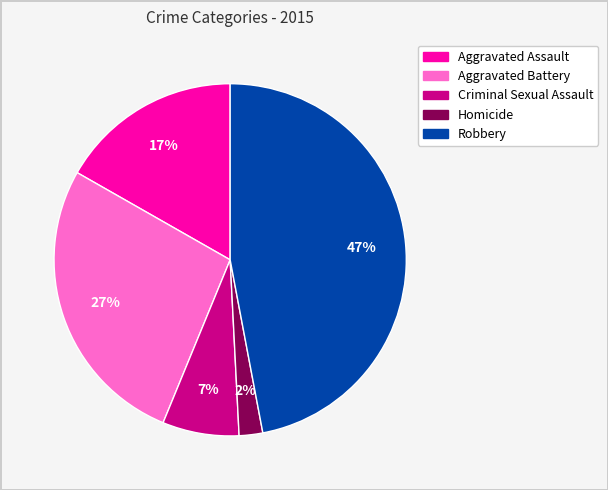

To the nearest percent, what is the difference between the Criminal Sexual Assault and Robbery slice percentages?

40%